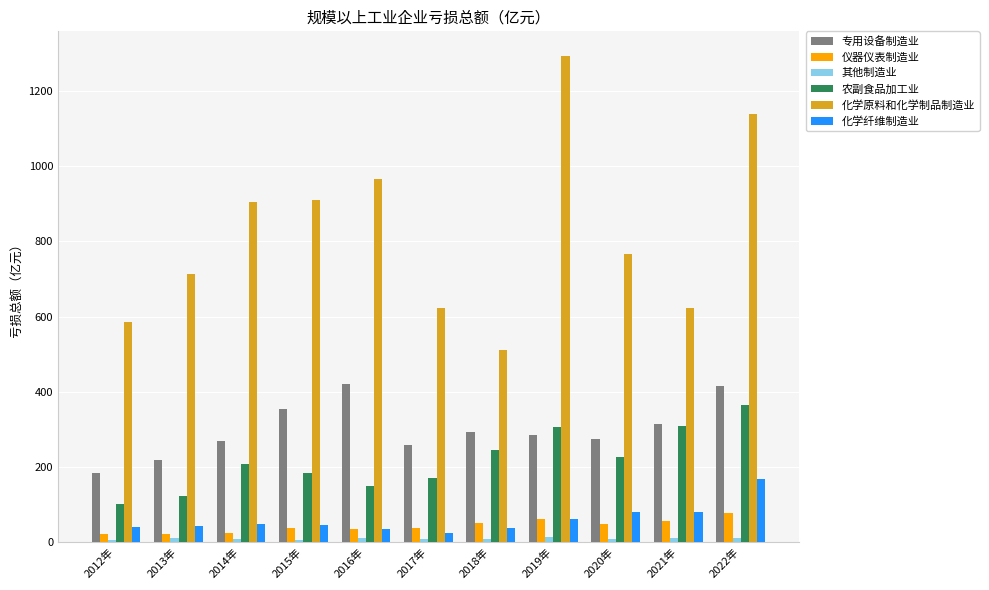

Which series changed the most between 2013年 and 2018年?

化学原料和化学制品制造业